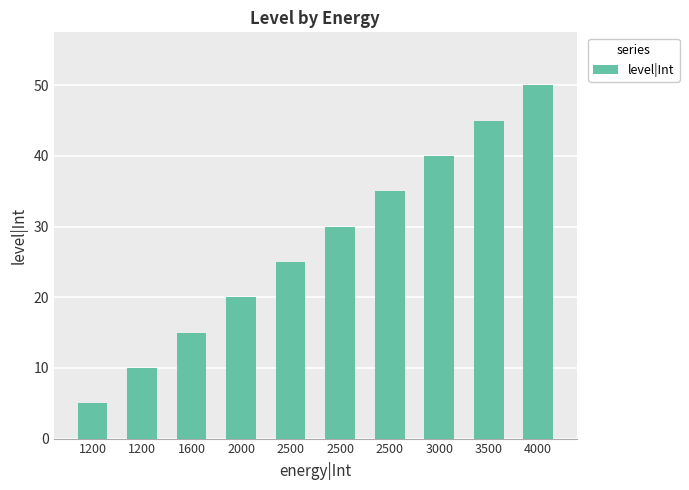

How many bars are there in total?

10